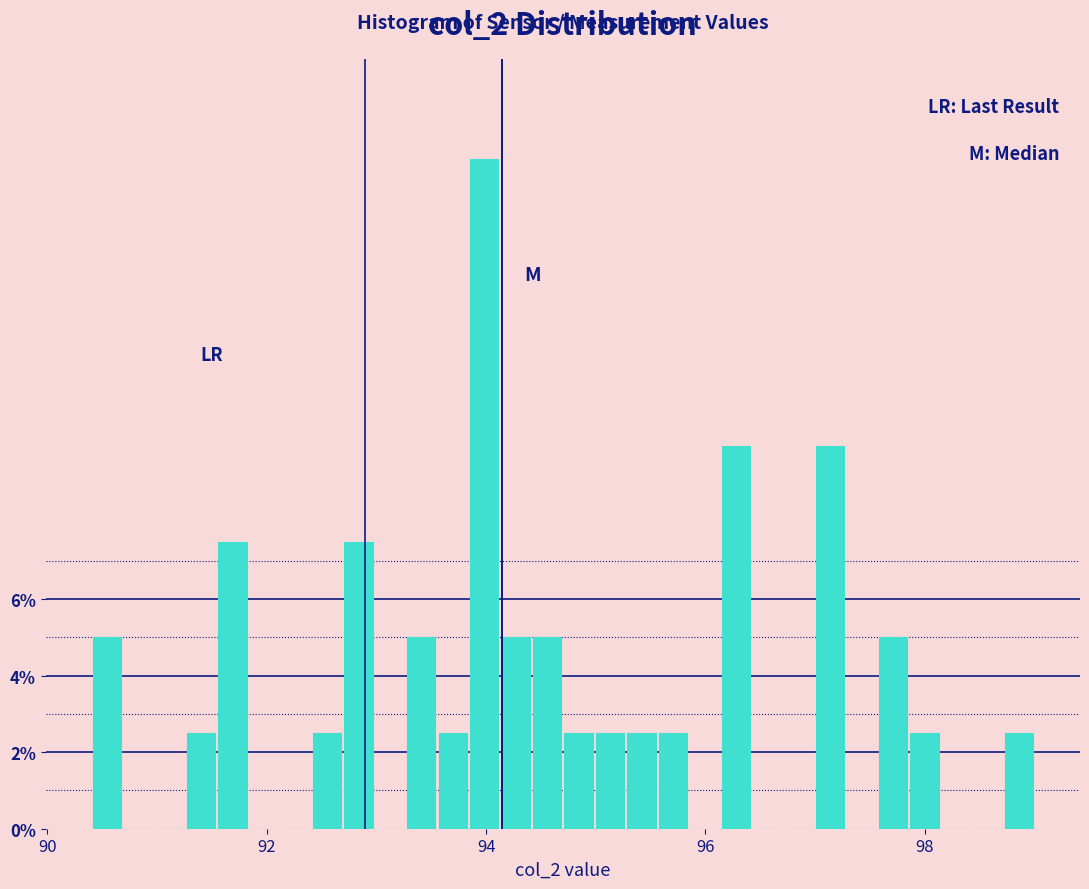

Read against the x-axis, roughly where is the centre of the tallest bar?

94.0